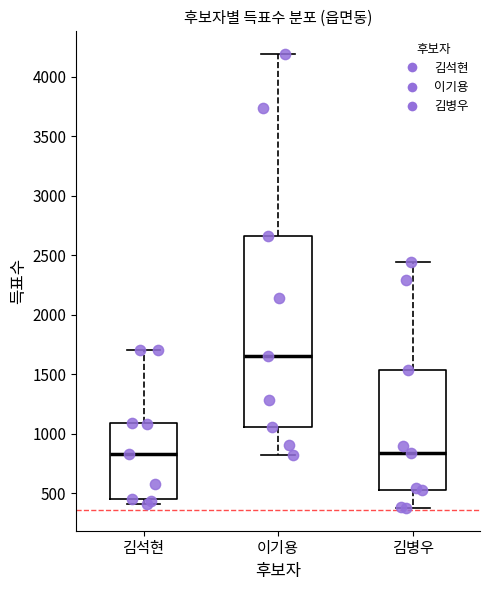

Reading left to right, transcribe this box plot: for each box, give where its median line is, the range the box spans, and where its two whiskers end, as read against the y-axis. The values are not printed on the chart, so give them approximately, as read against the axis.

김석현: median 850, box 450 to 1100, whiskers 400 to 1700
이기용: median 1650, box 1050 to 2650, whiskers 850 to 4200
김병우: median 850, box 550 to 1550, whiskers 400 to 2450